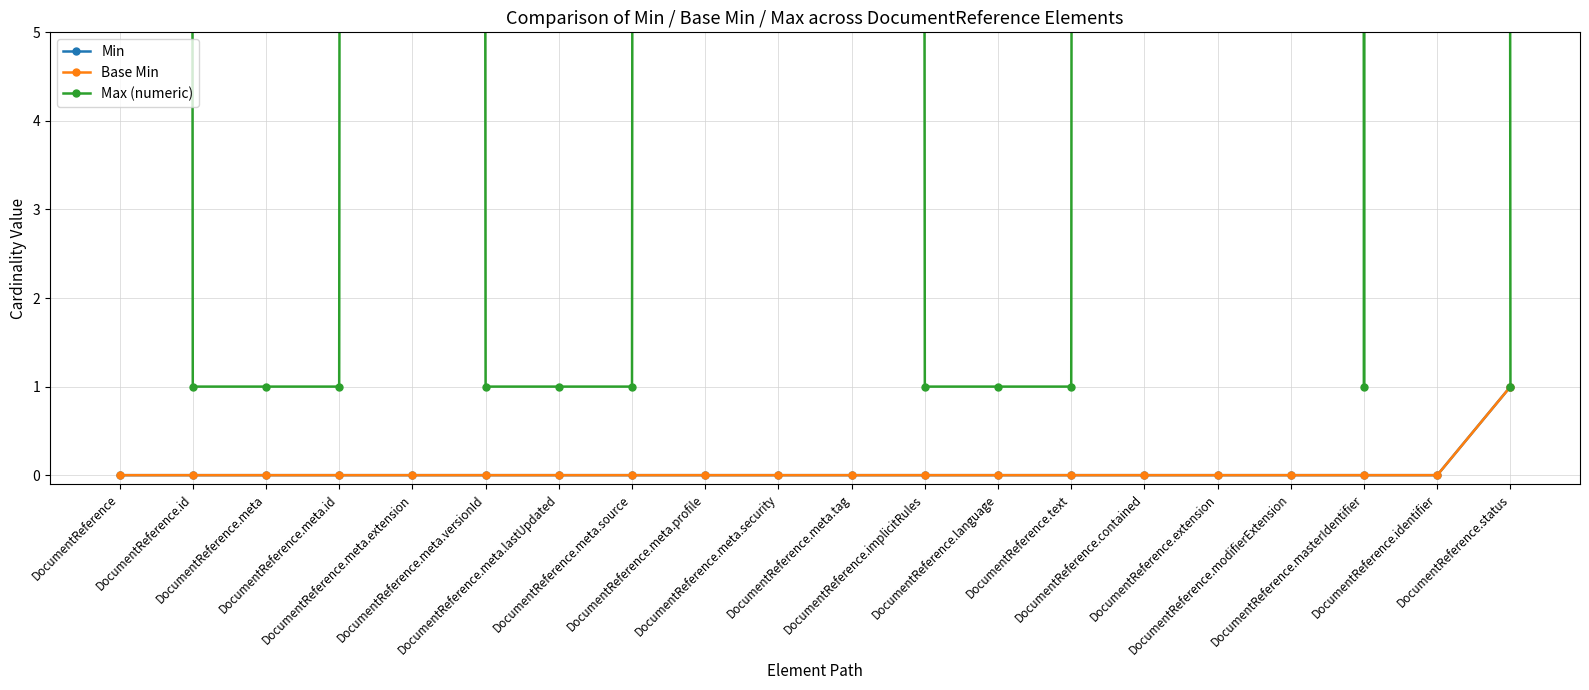

What is the total value across all series at DocumentReference.language?

1